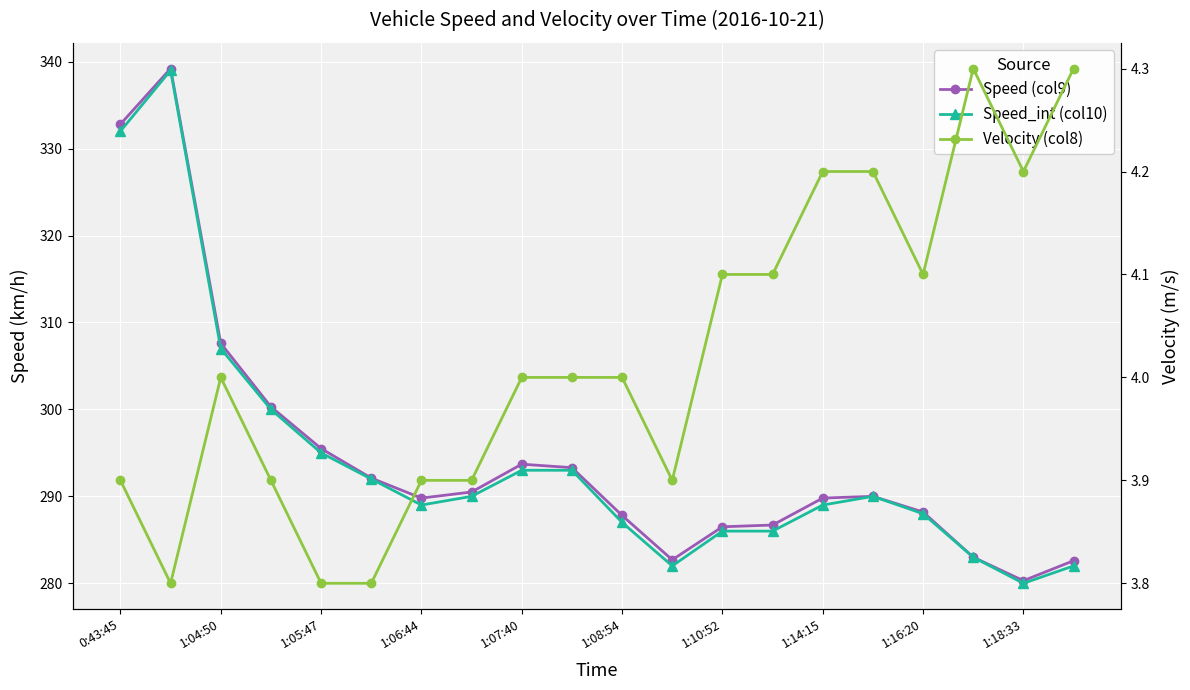

What is the minimum value for Speed (col9)?

280.3